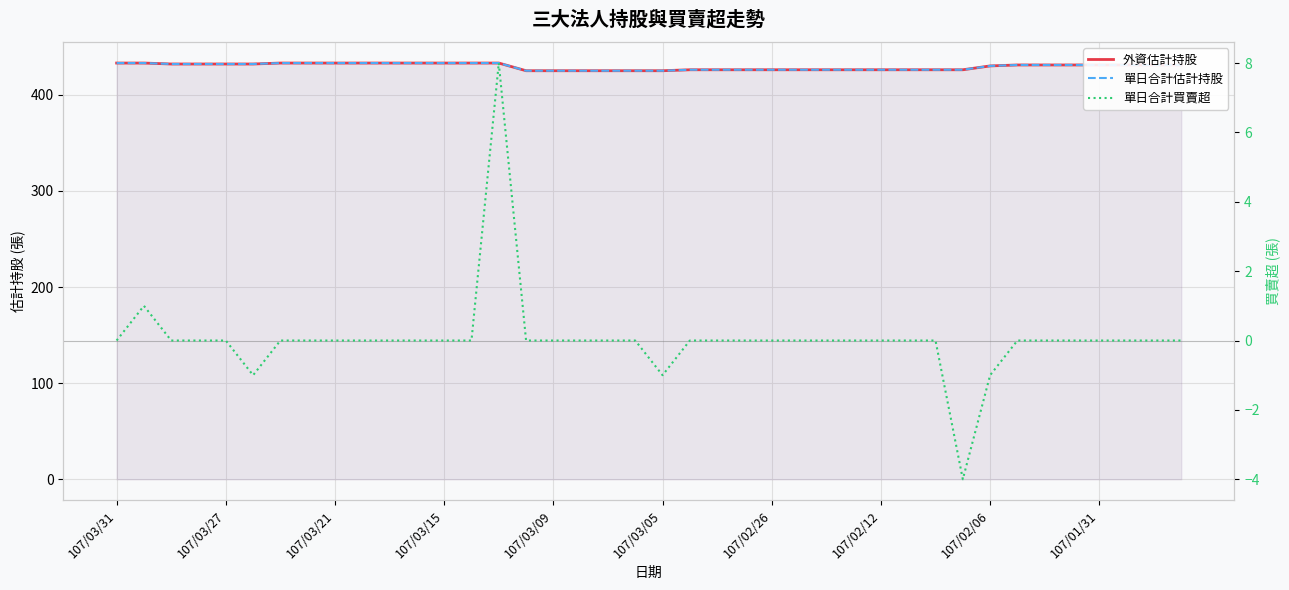

How many lines are shown in the chart?

3